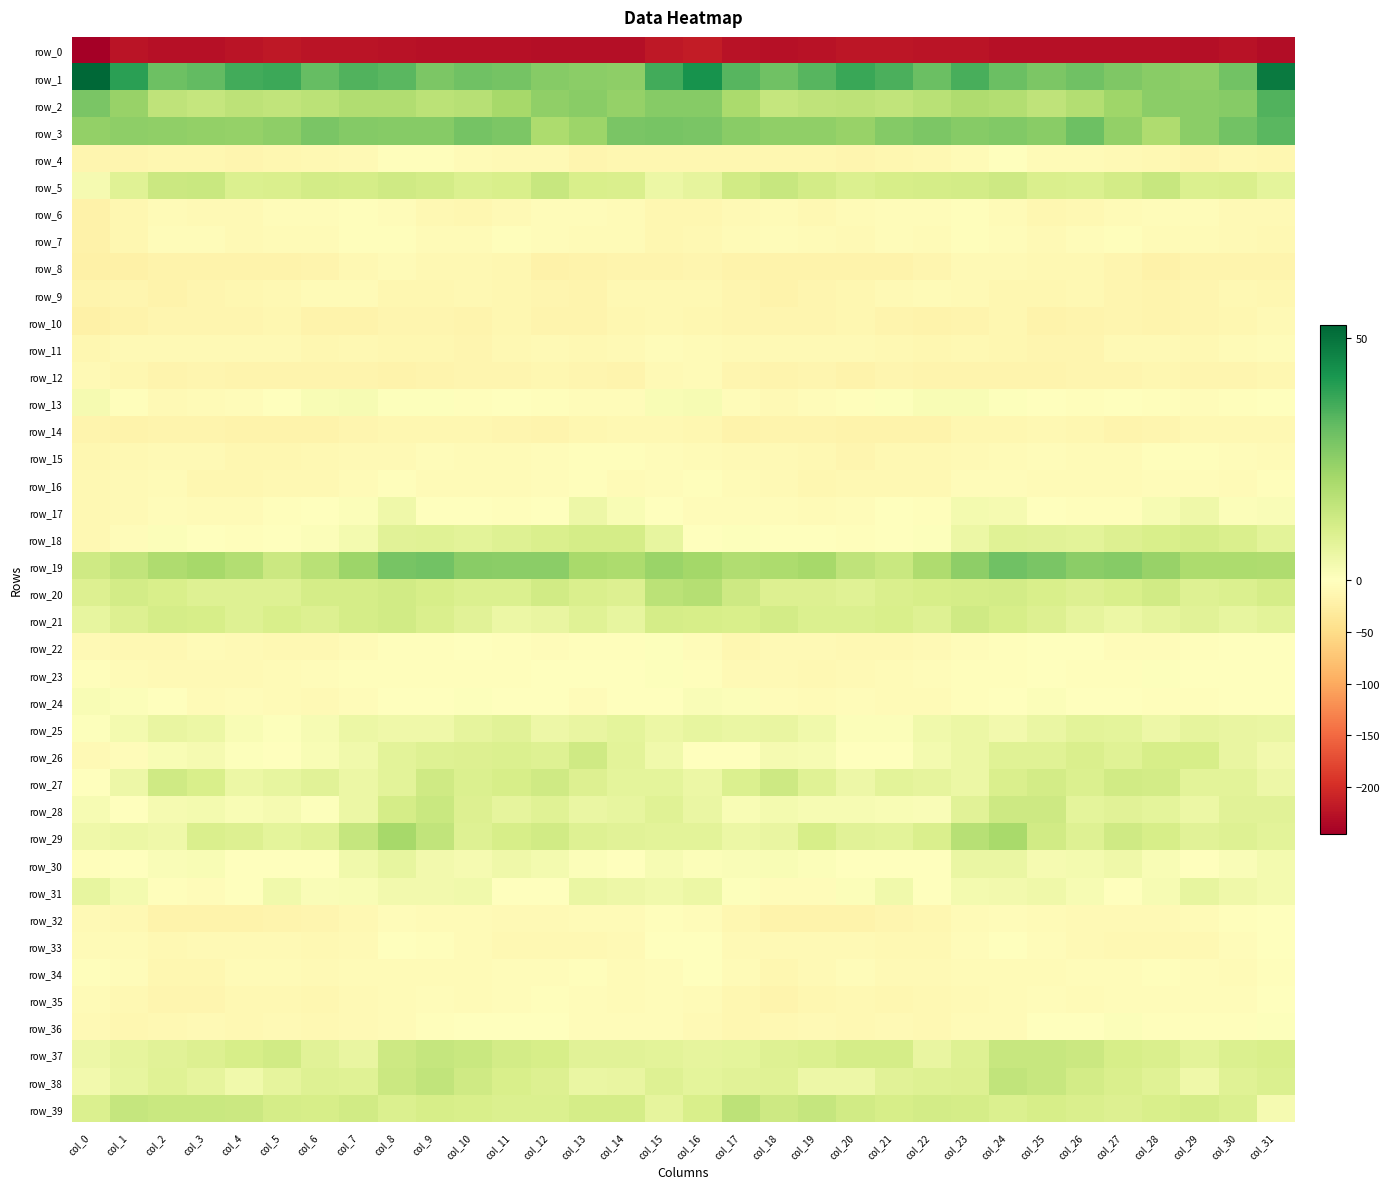

Which series has the largest total across all categories?

row_1